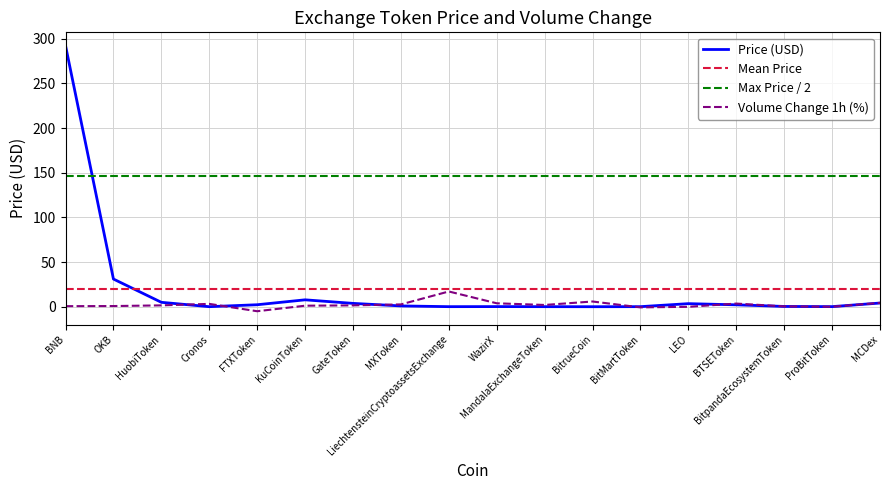

At which category does Price reach its first local valley?

Cronos